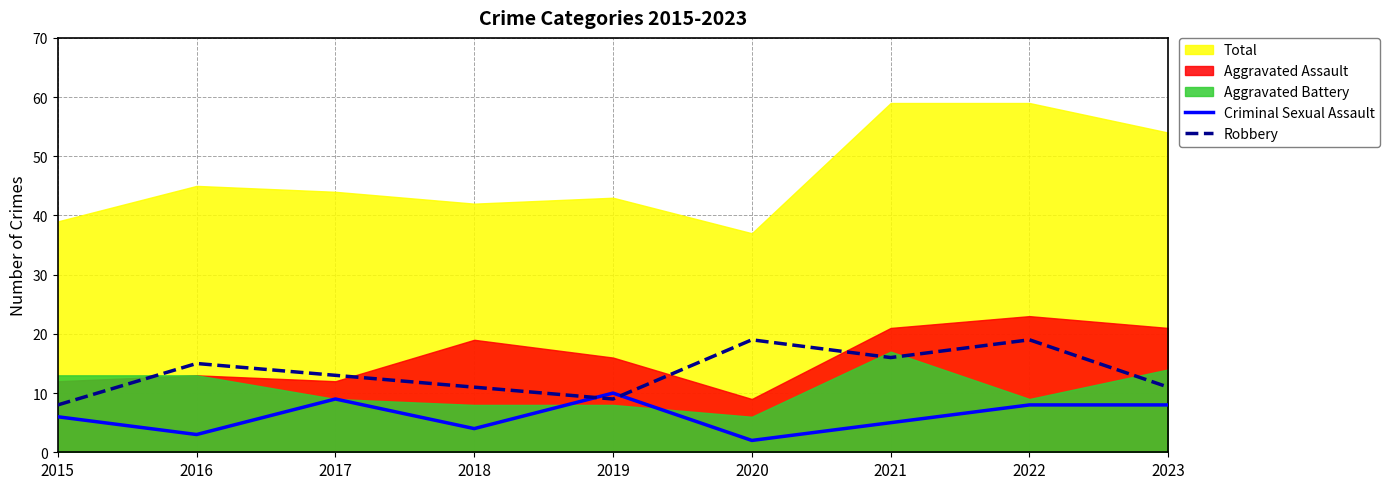

What is the difference between the maximum and minimum values in the Robbery series?

11